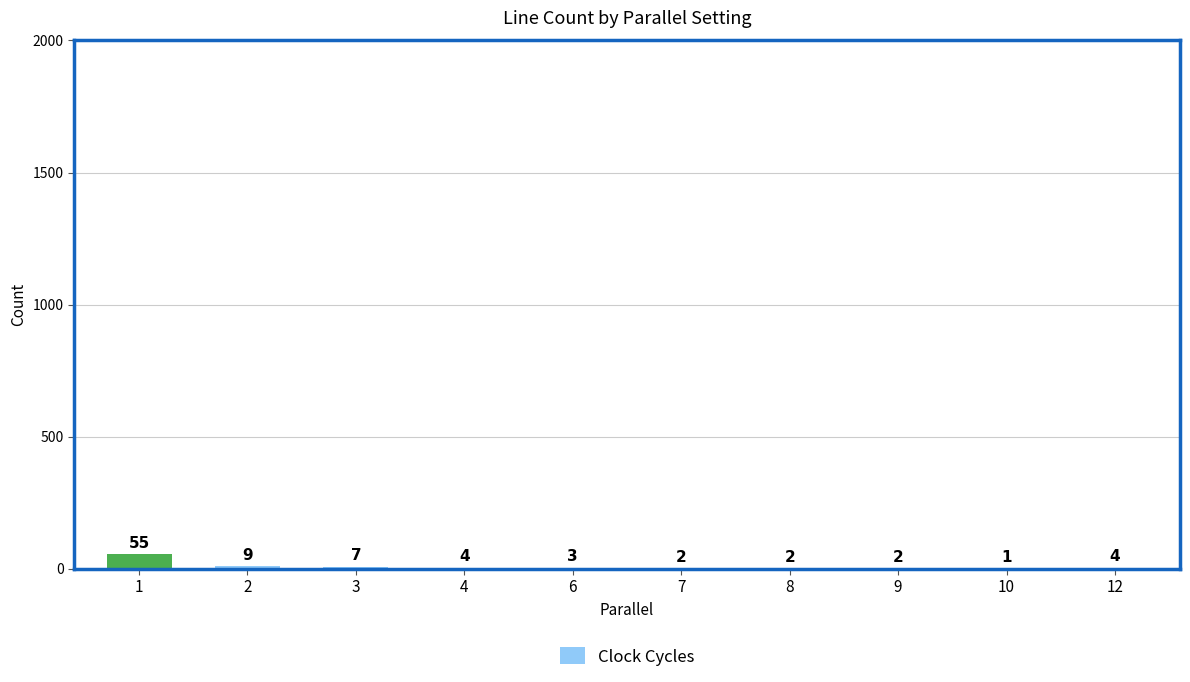

At which category does the chart reach its peak across all series?

1